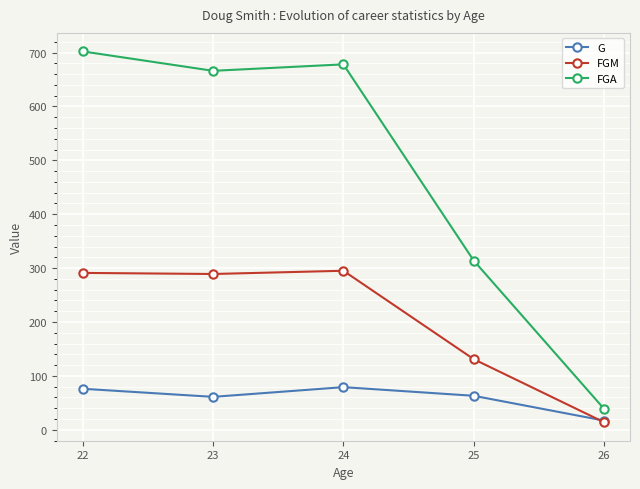

At 22, list the series in order from smallest to largest.

G, FGM, FGA